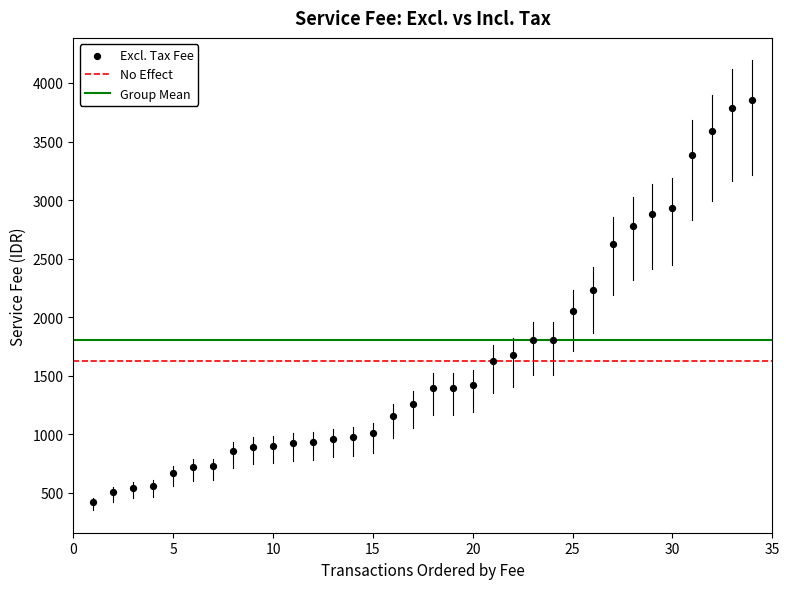

What is the range of Y values (max minus min)?

3435.1